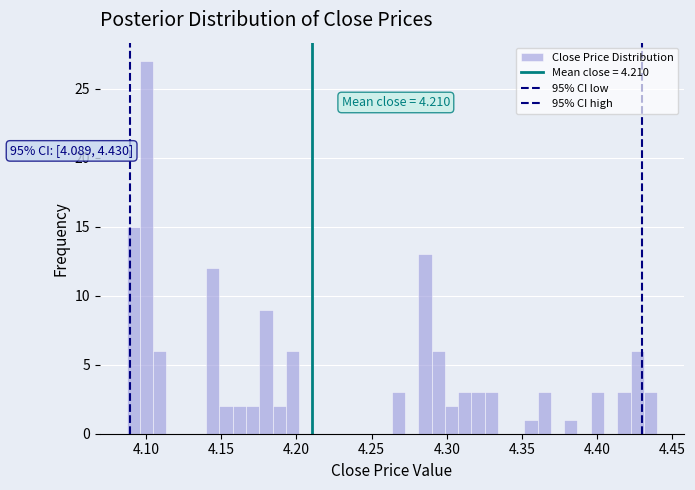

Read against the x-axis, roughly where is the centre of the tallest bar?

4.100